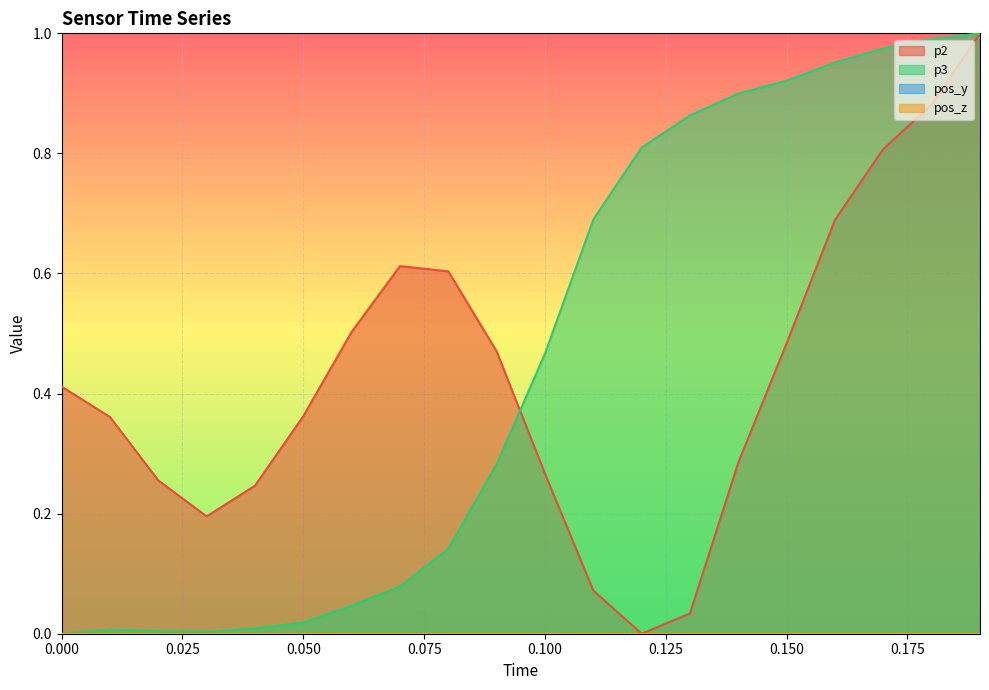

True or false: p3 has more than 2 interior local peaks.

False